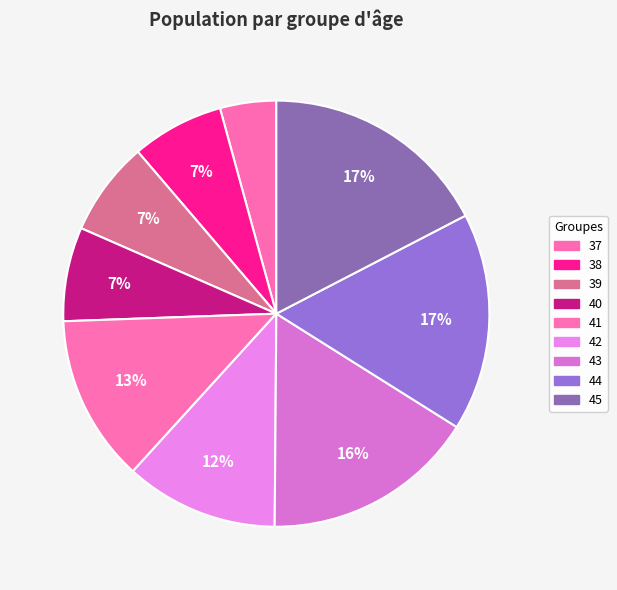

What is the largest slice in the pie chart?

45